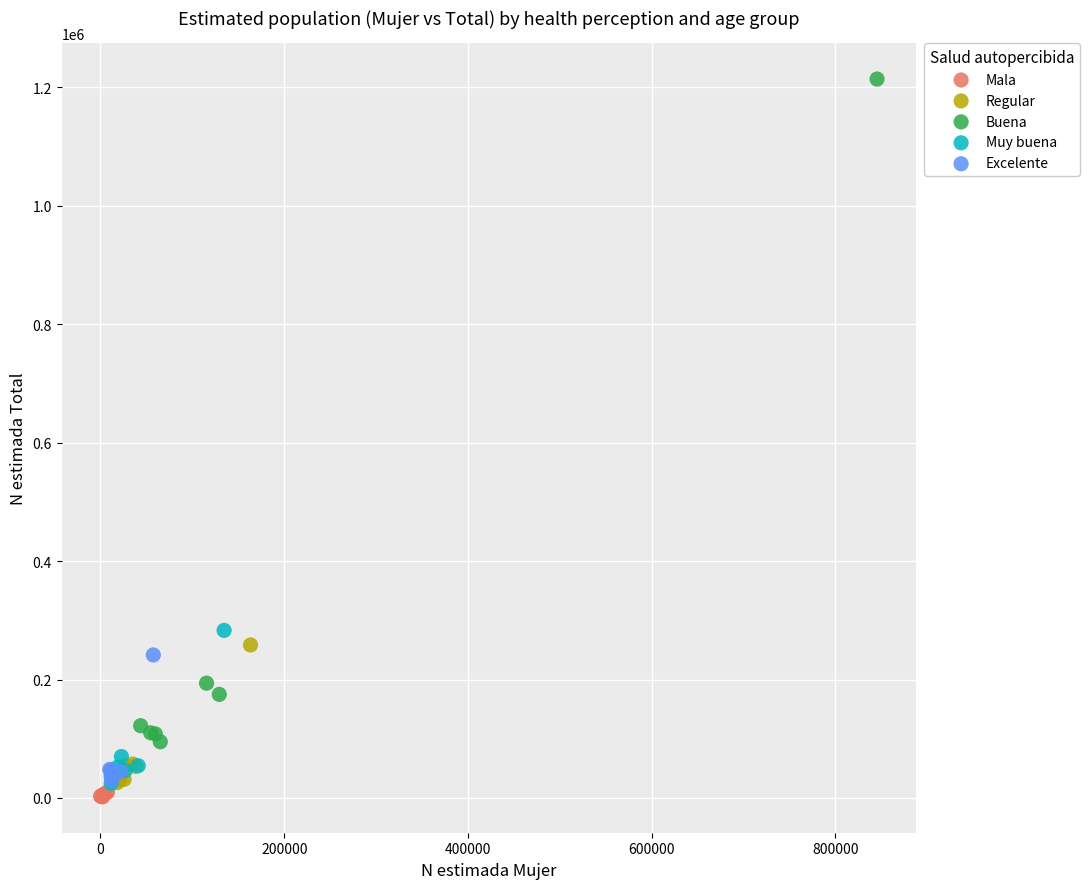

Which series contains the highest Y value?

Buena